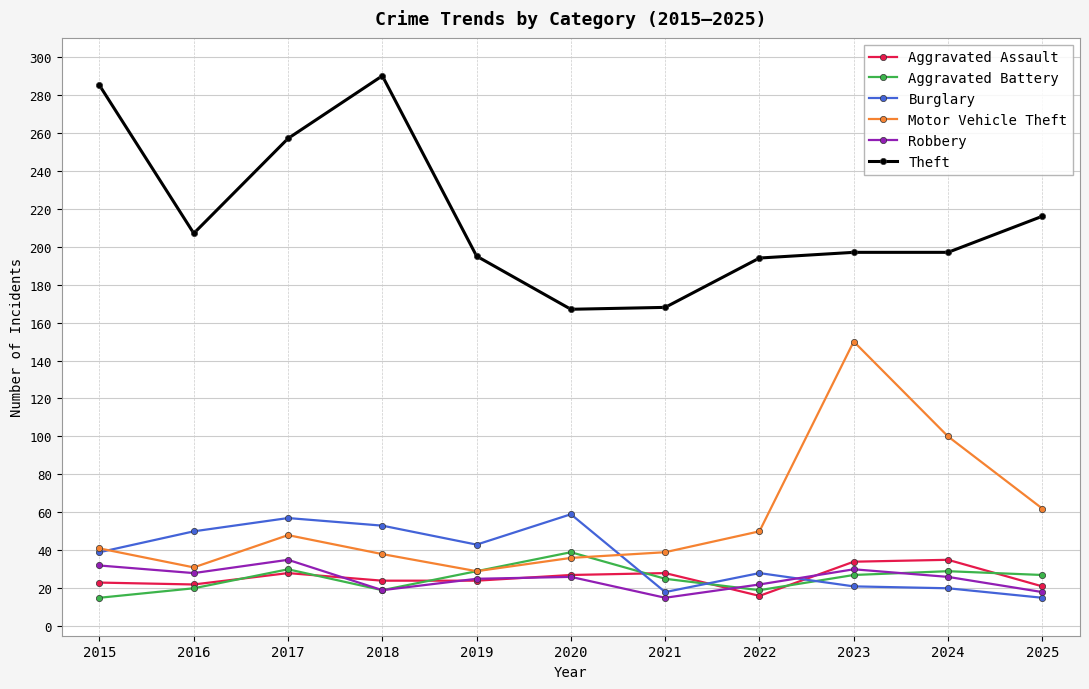

Which series has the largest total across all categories?

Theft